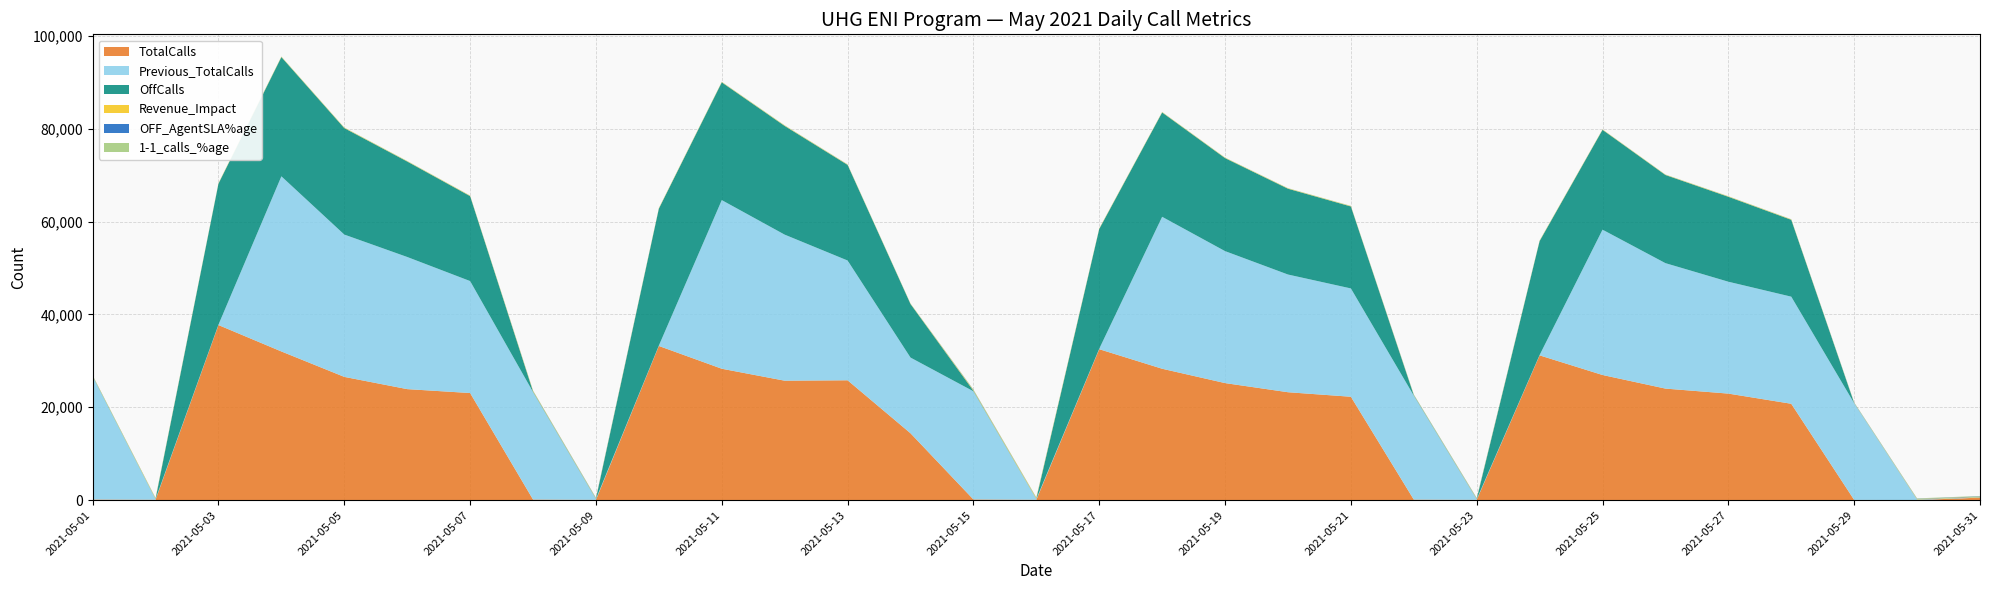

Reading left to right, list all the values displayed in this chart.

Revenue_Impact: 92.8	123.4	73.3	68.7	76.5	68.4	74.2	134.6	92.5	74.9	68.3	79.5	69.3	60.6	154.7	172.4	72.6	63.4	67.1	69.2	72.7	72.0	93.9	74.0	58.4	58.5	72.0	73.9	51.5	88.2	88.4
TotalCalls: 139.0	92.0	37706.0	32020.0	26546.0	23910.0	23069.0	137.0	69.0	33203.0	28300.0	25725.0	25813.0	14408.0	155.0	87.0	32506.0	28298.0	25209.0	23242.0	22269.0	125.0	68.0	31179.0	26952.0	24024.0	22946.0	20757.0	55.0	27.0	546.0
OffCalls: 79.0	51.0	30351.0	25677.0	22924.0	20556.0	18288.0	109.0	58.0	29477.0	25355.0	23406.0	20588.0	11532.0	106.0	56.0	25786.0	22464.0	20026.0	18478.0	17650.0	94.0	50.0	24527.0	21499.0	18980.0	18287.0	16550.0	36.0	18.0	48.0
Previous_TotalCalls: 26504.0	141.0	92.0	37708.0	30641.0	28452.0	24109.0	23154.0	180.0	83.0	36308.0	31447.0	25791.0	16298.0	23292.0	175.0	100.0	32716.0	28415.0	25343.0	23321.0	22386.0	144.0	79.0	31289.0	27010.0	24090.0	23060.0	20818.0	114.0	57.0
OFF_AgentSLA_pct: 21.5	29.4	1.6	3.1	3.7	5.2	6.3	33.6	60.4	2.6	4.1	6.1	9.5	5.4	56.6	37.0	2.5	3.9	4.6	6.6	7.2	35.5	59.2	3.1	4.5	5.9	8.6	6.3	39.4	52.9	77.3
1-1_calls_pct: 35.2	51.4	46.8	46.7	50.8	45.2	46.6	42.3	79.2	52.3	46.0	48.8	44.8	41.8	65.1	70.4	49.6	43.4	45.8	44.1	46.3	65.6	85.7	51.8	40.7	40.5	41.8	47.5	51.5	88.2	84.1